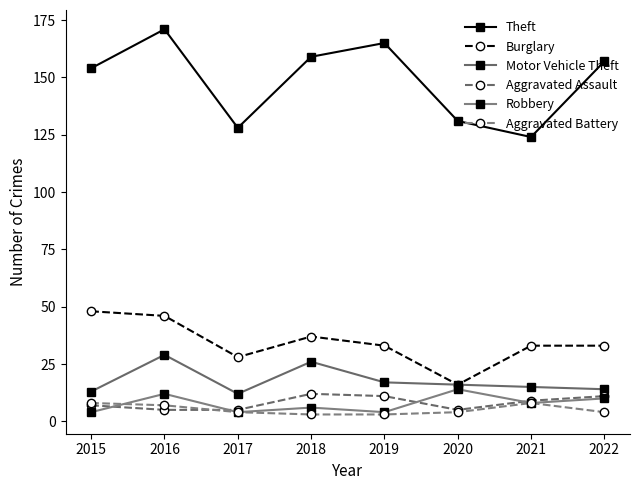

What is the value of the Burglary point at the 4th from the left?

37